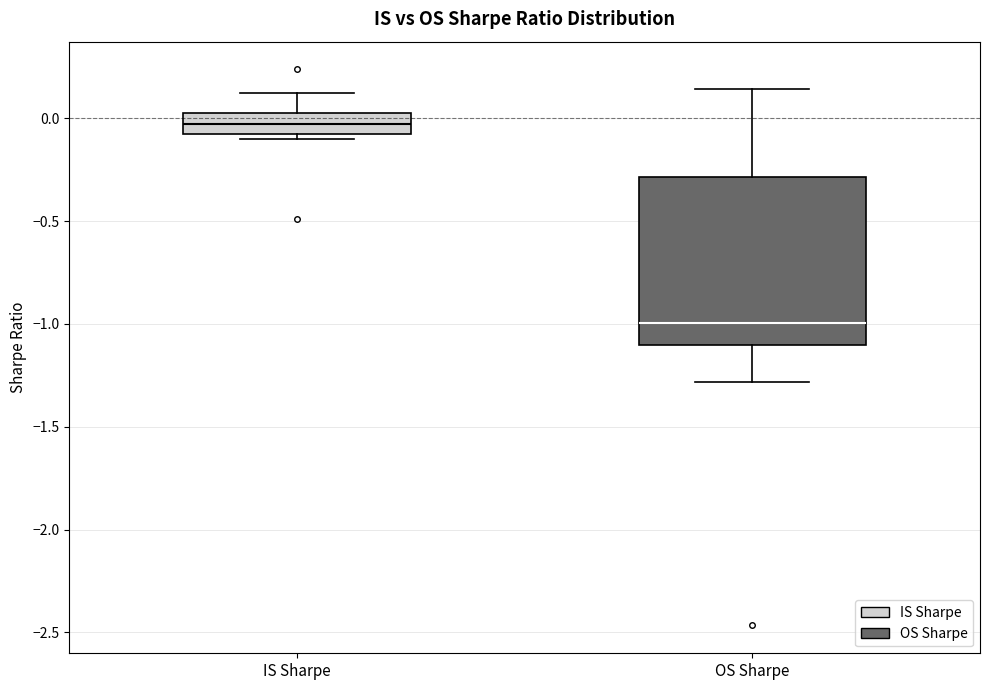

Reading left to right, transcribe this box plot: for each box, give where its median line is, the range the box spans, and where its two whiskers end, as read against the y-axis. The values are not printed on the chart, so give them approximately, as read against the axis.

IS Sharpe: median -0.05, box -0.10 to 0.05, whiskers -0.10 (just below the box's lower edge) to 0.10
OS Sharpe: median -1.00, box -1.10 to -0.30, whiskers -1.30 to 0.15